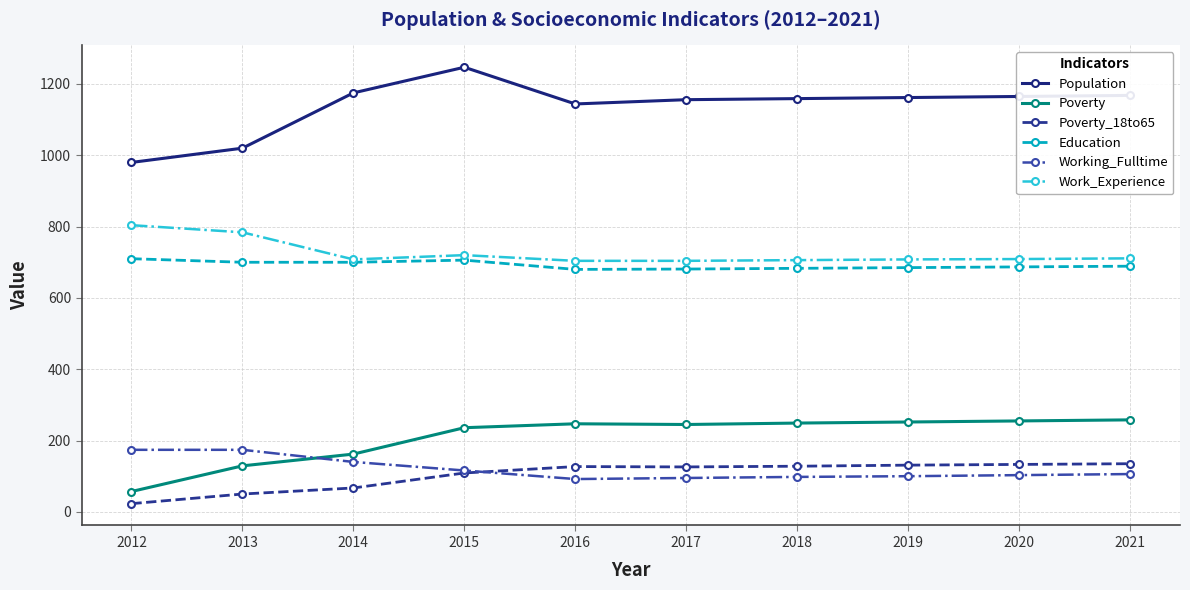

True or false: Poverty_18to65 has more than 0 points higher than both neighbors.

True